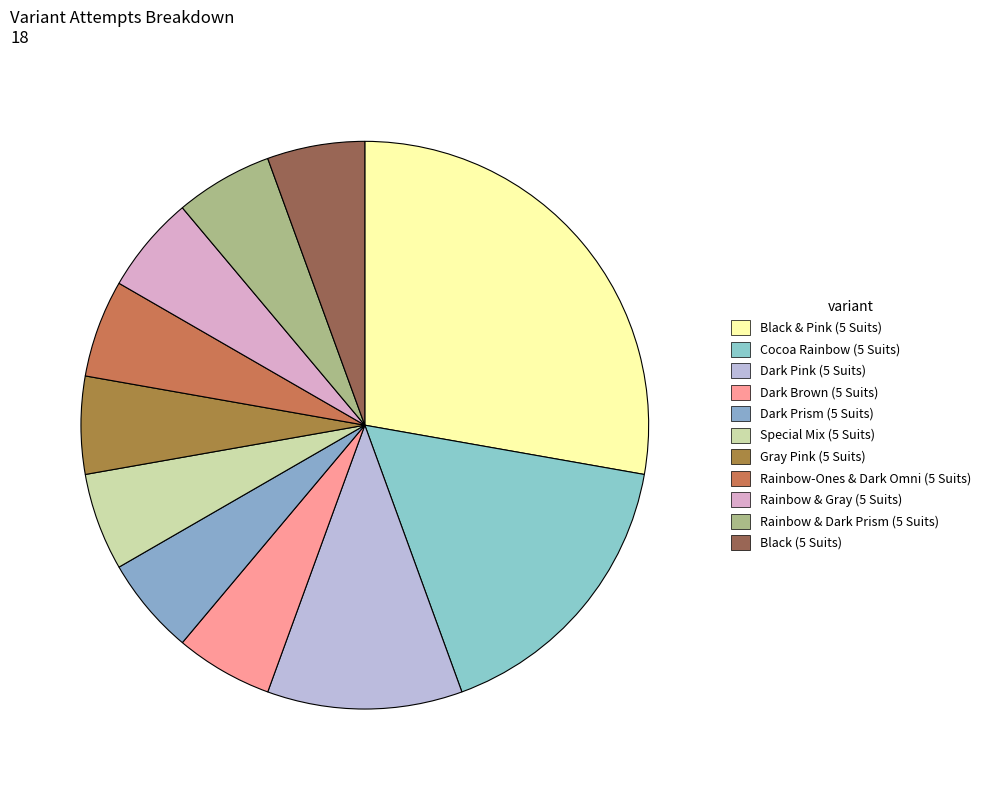

Which has a higher value, Gray Pink (5 Suits) or Dark Pink (5 Suits)?

Dark Pink (5 Suits)